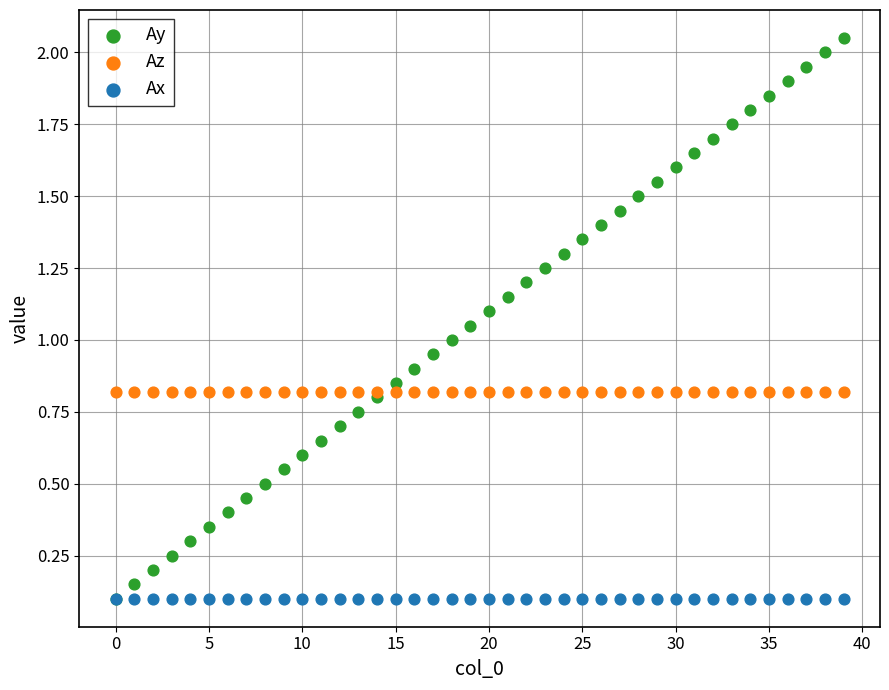

What are all the series names shown in the legend?

Ay, Az, Ax